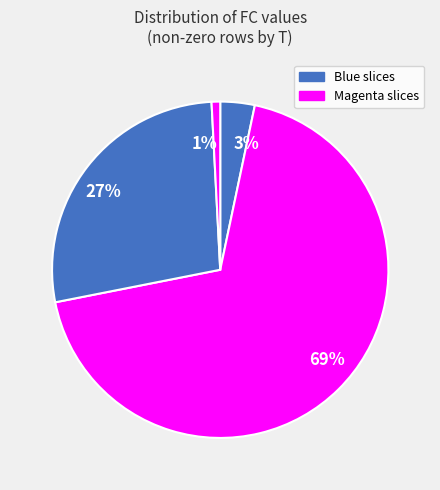

Is it true that 69% is 75% of the pie?

False